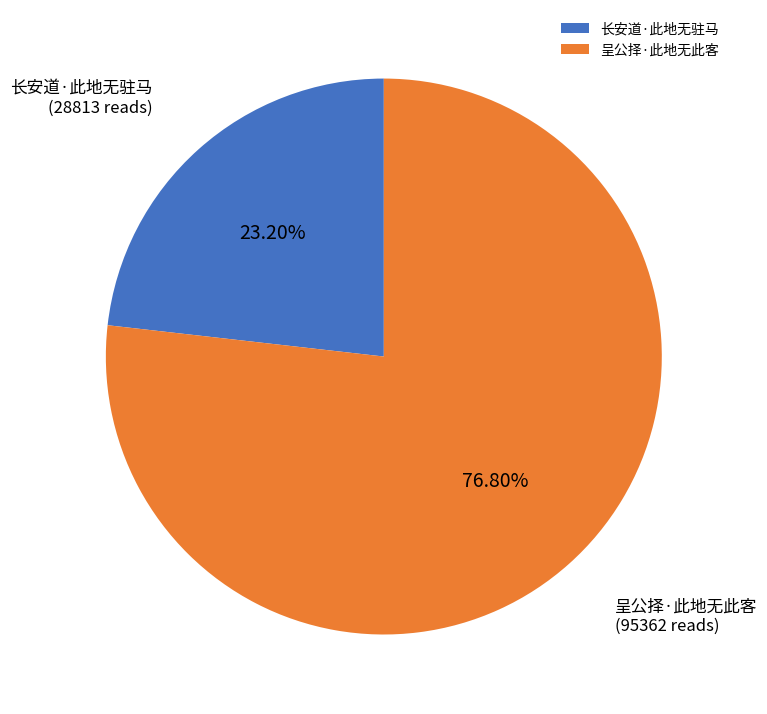

Which slice is the smallest?

长安道·此地无驻马